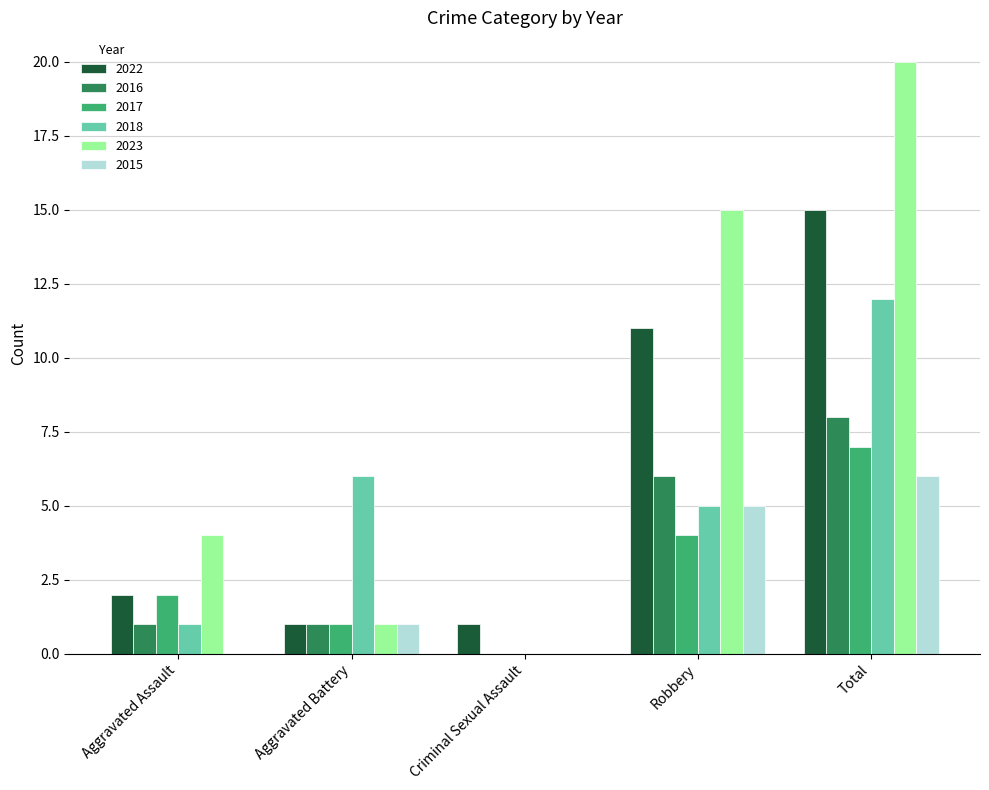

Count the number of data series in this chart.

6